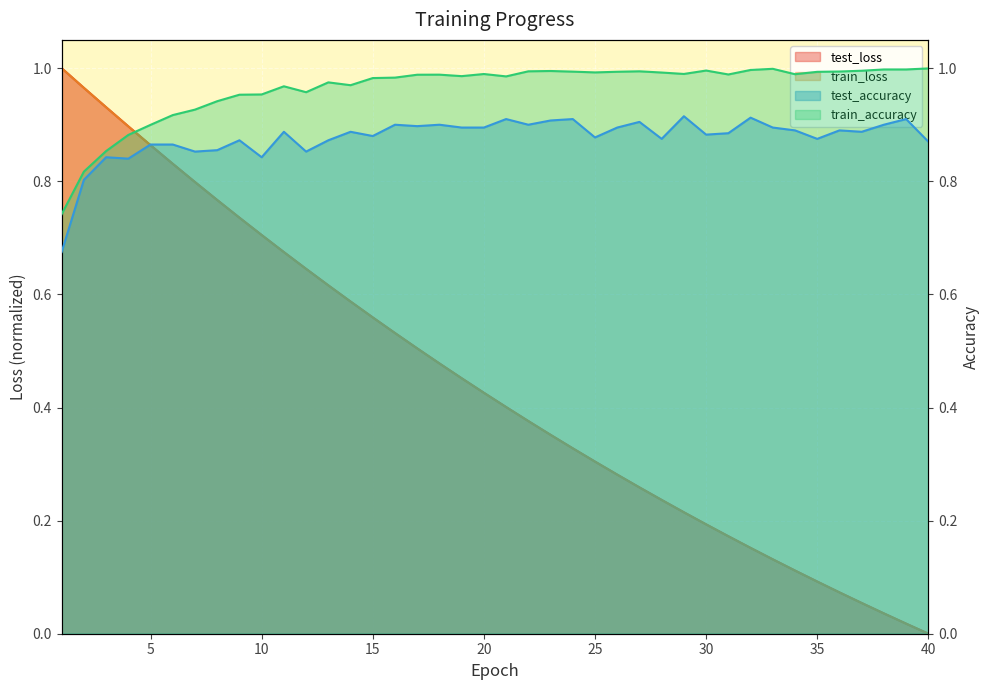

True or false: test_loss and train_loss cross at least once.

False